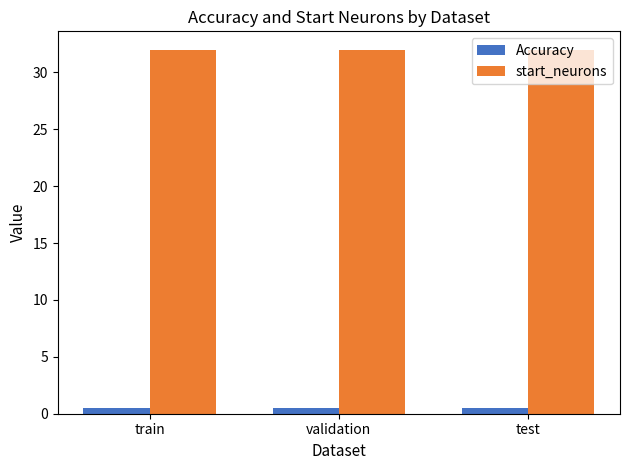

What is the label of the 2nd bar from the right?

validation